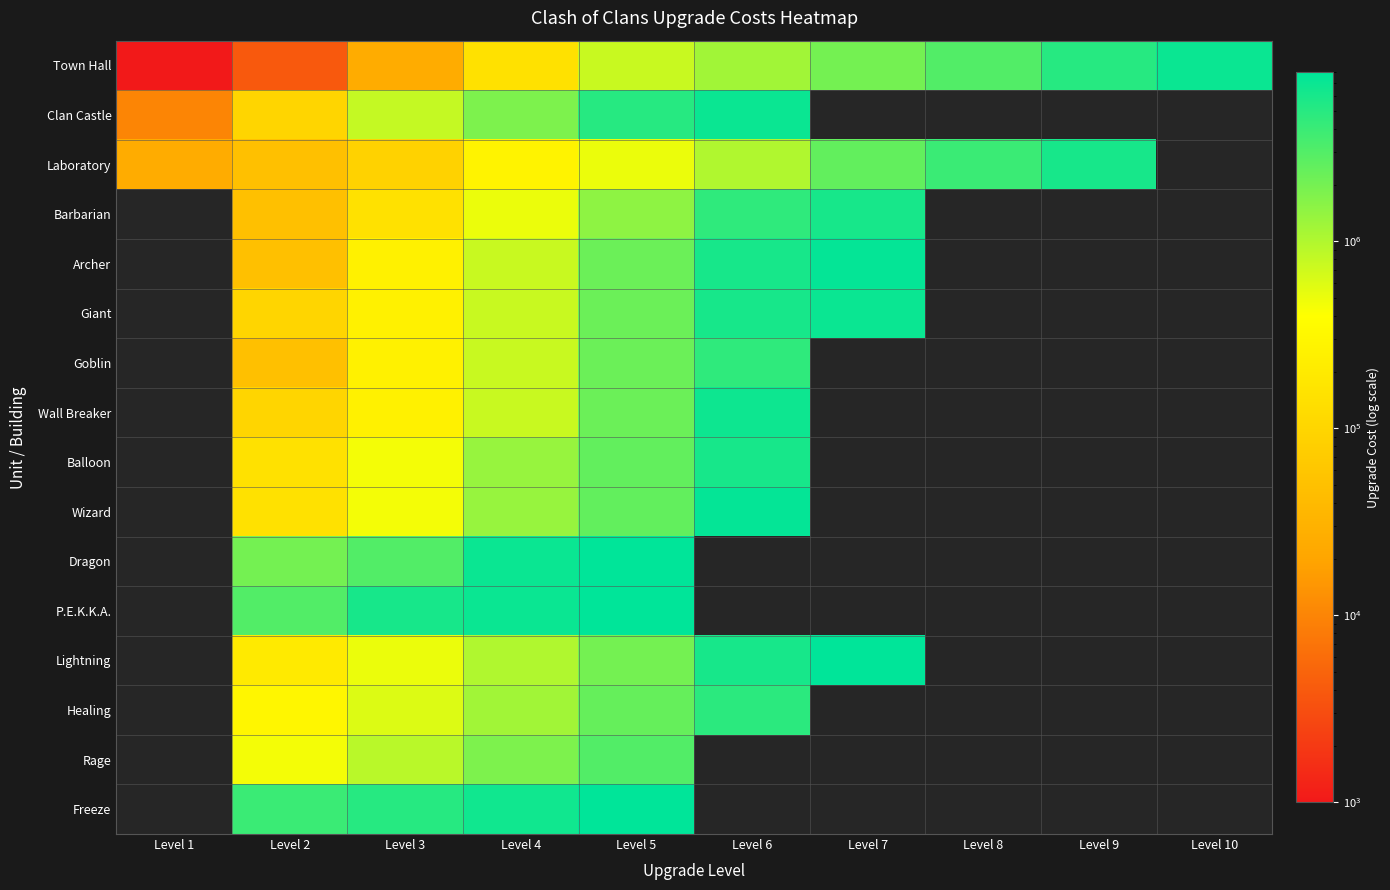

How many series are shown in this chart?

16